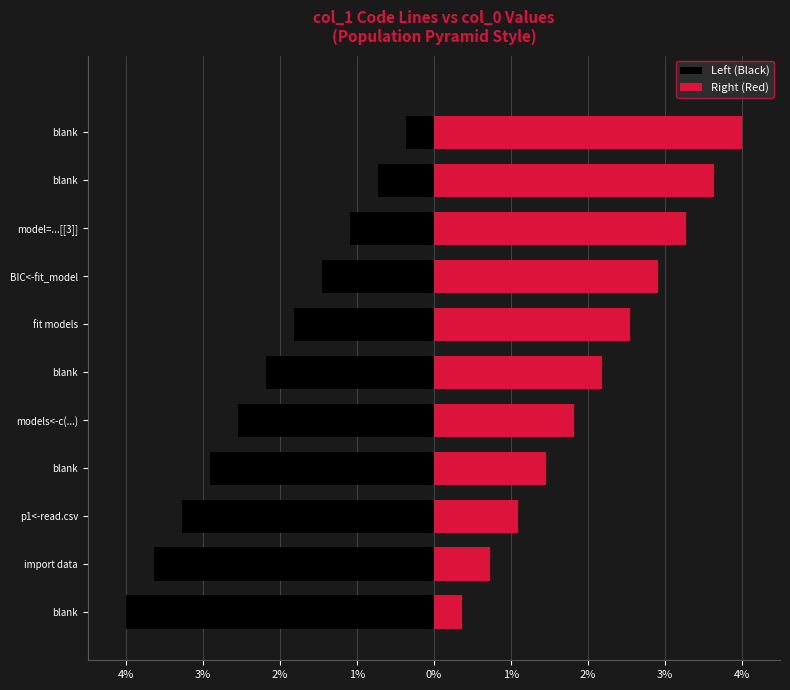

Rank the series by their average value, from lowest to highest.

Left (Black), Right (Red)